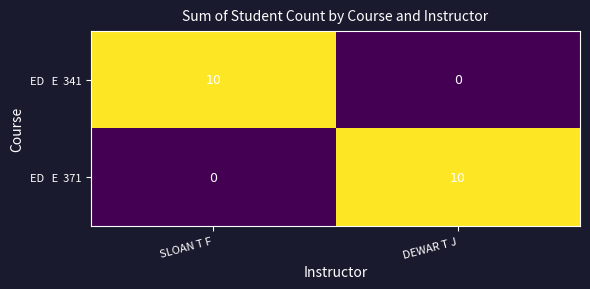

What is the total value across all series at SLOAN T F?

10